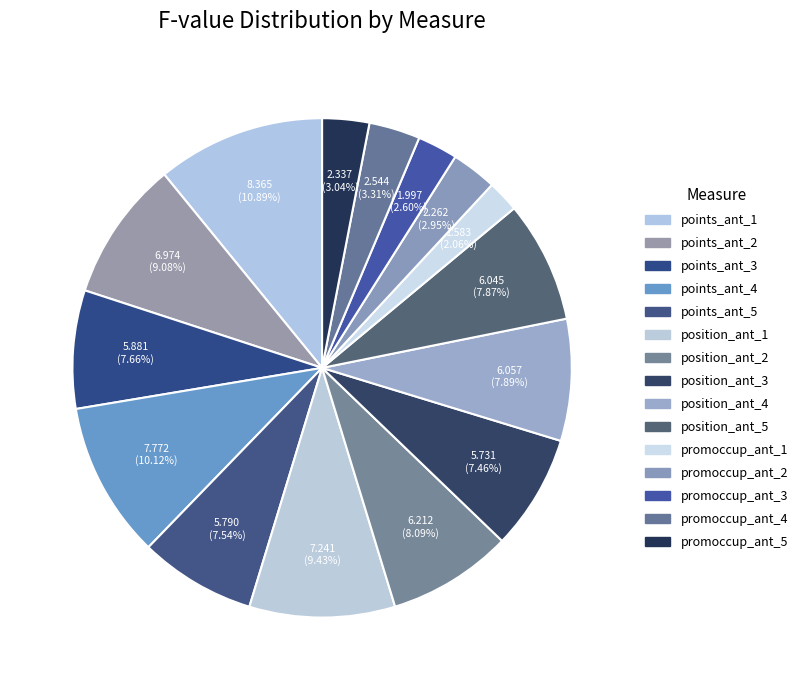

To the nearest percent, what percentage of the pie is position_ant_4?

8%